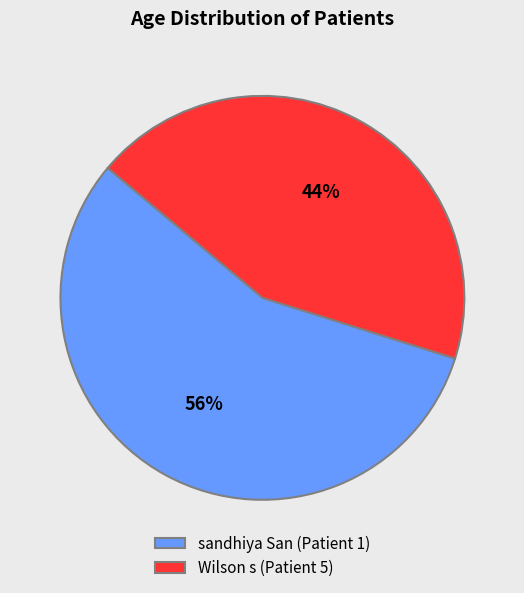

Is it true that Wilson s (Patient 5) is 58% of the pie?

False